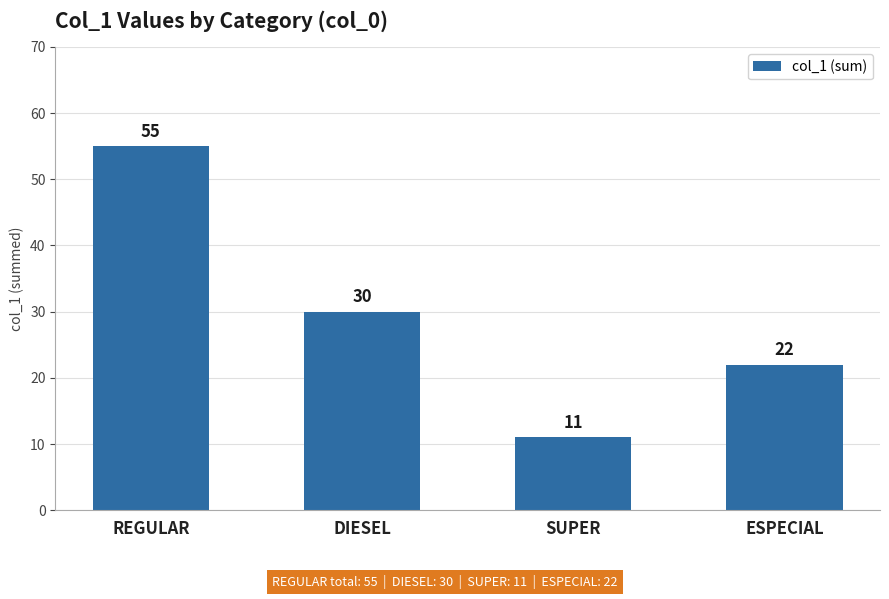

At which label does the data first exceed 30?

REGULAR